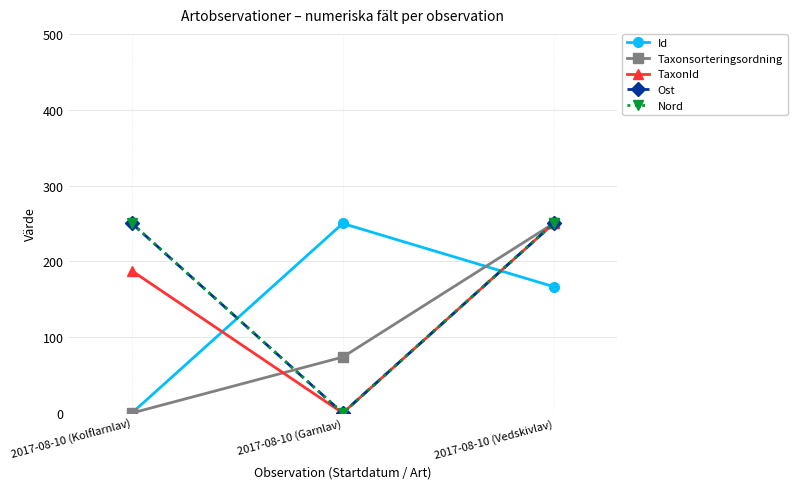

What is the label of the 2nd point from the left?

2017-08-10 (Garnlav)